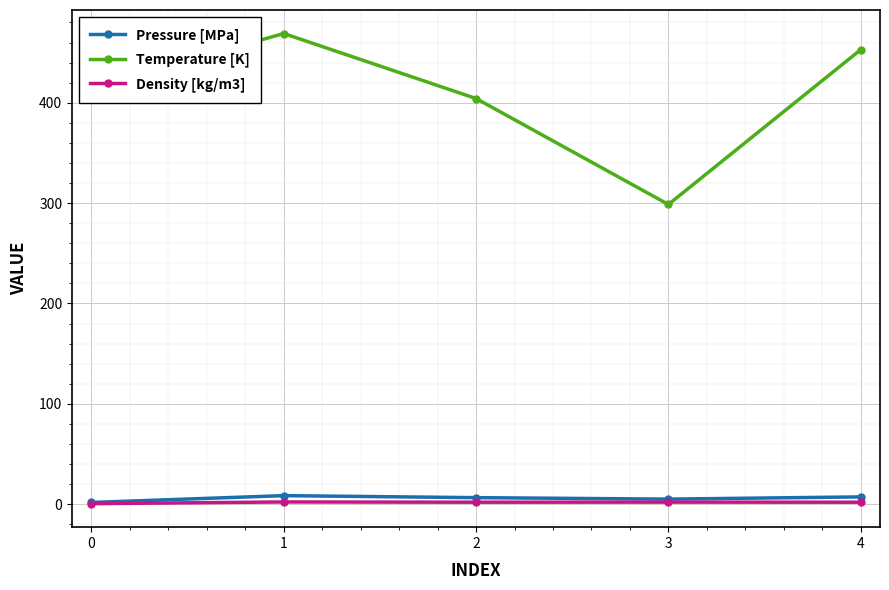

At how many categories does at least one series exceed 376?

4